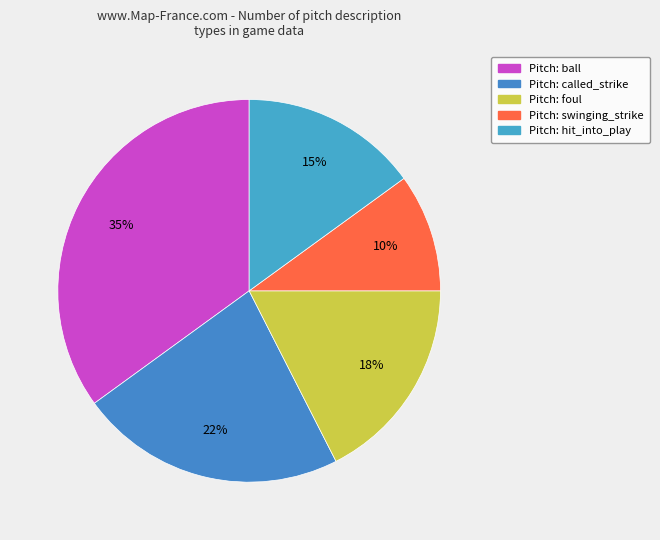

Is there a majority slice in this chart?

No